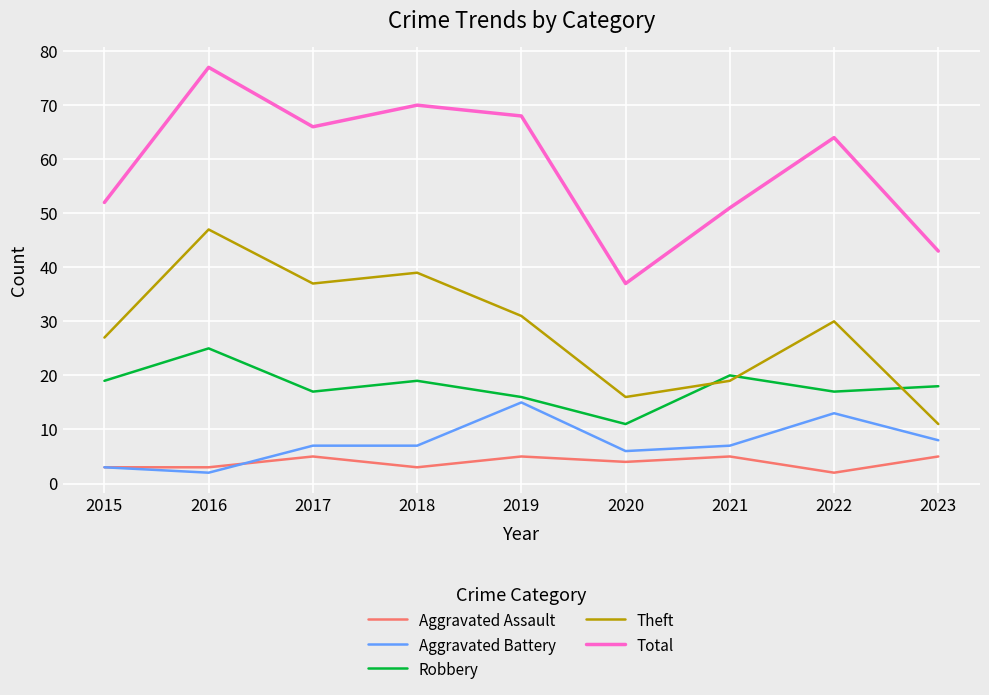

Rank the series at 2022 from lowest to highest value.

Aggravated Assault, Aggravated Battery, Robbery, Theft, Total